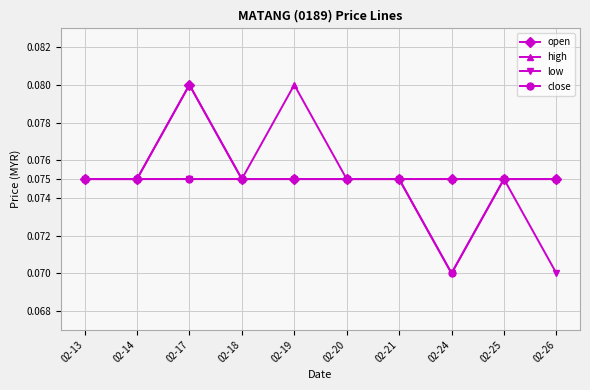

How many data points does each series have?

10